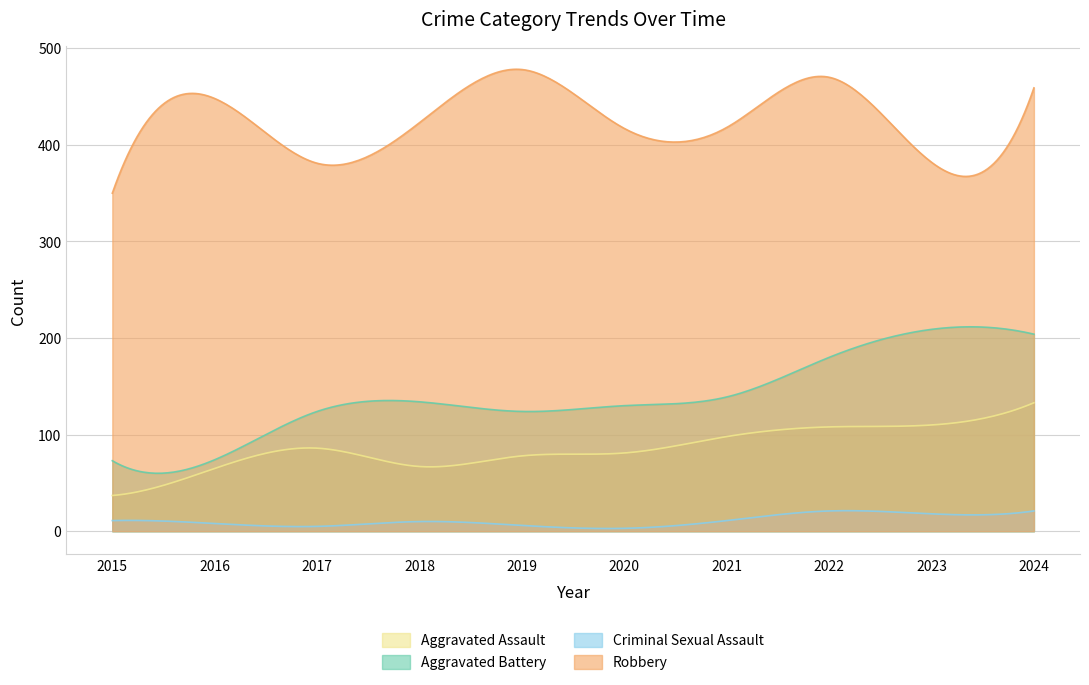

The value of Criminal Sexual Assault at 2019 is 6. True or false?

True